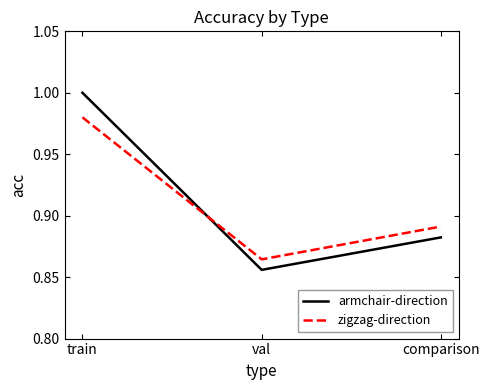

What position from the right is val?

2